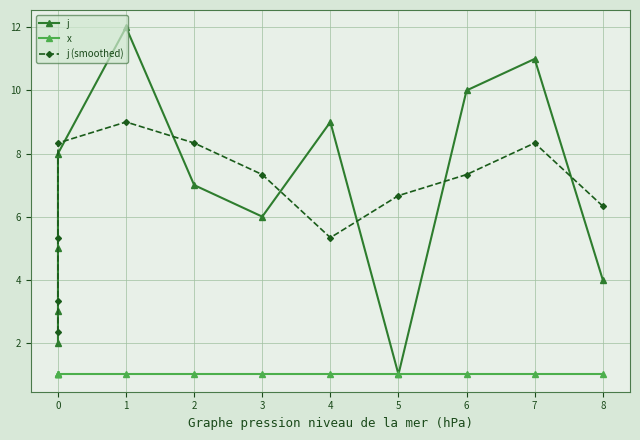

True or false: x and j (smoothed) cross at least once.

False